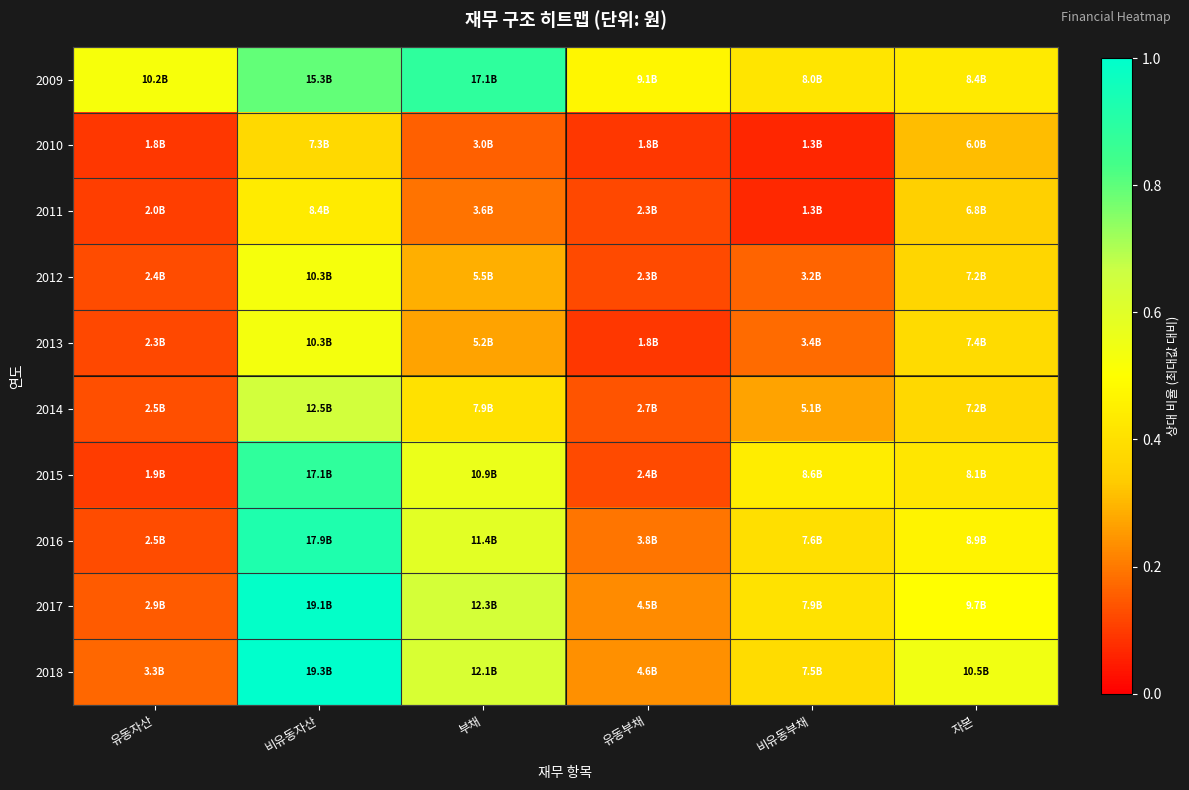

What is the smallest value displayed?

0.1